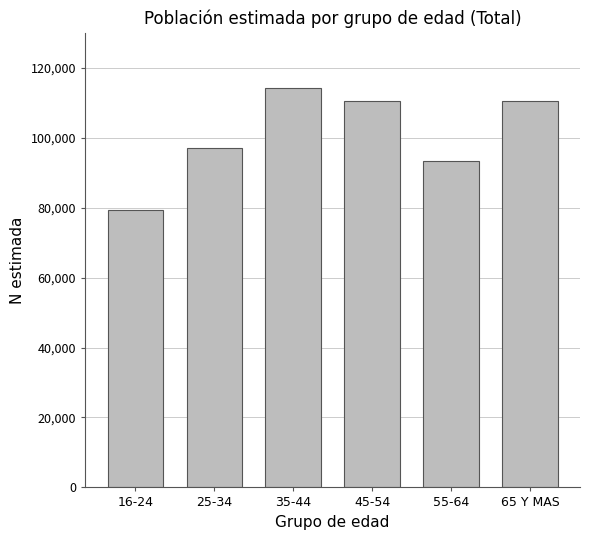

Which has a higher value, 16-24 or 55-64?

55-64